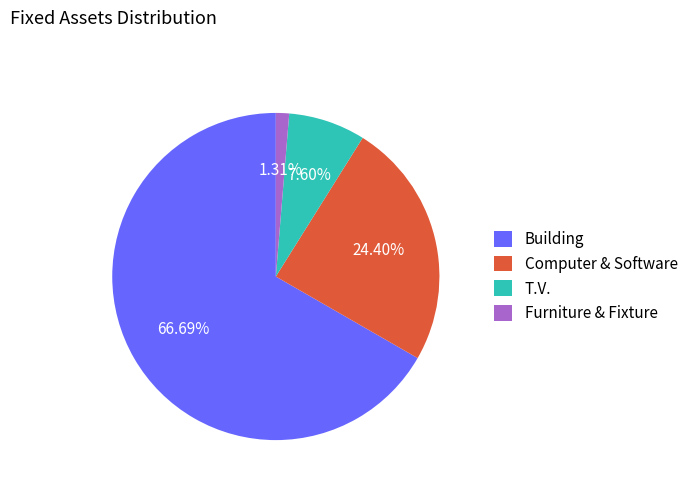

Which slice is the largest?

Building